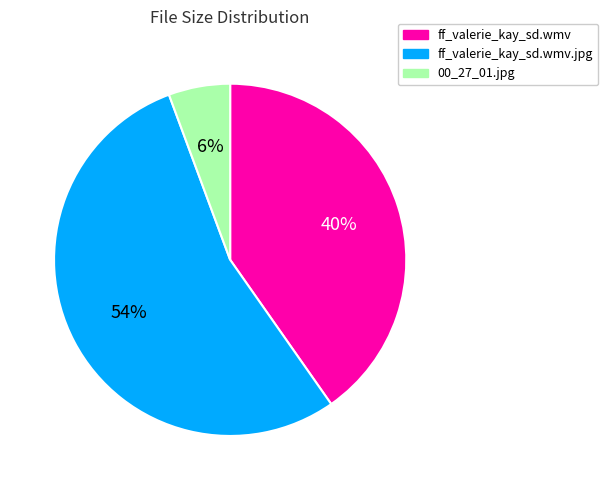

Is there any slice that represents more than half of the pie?

Yes